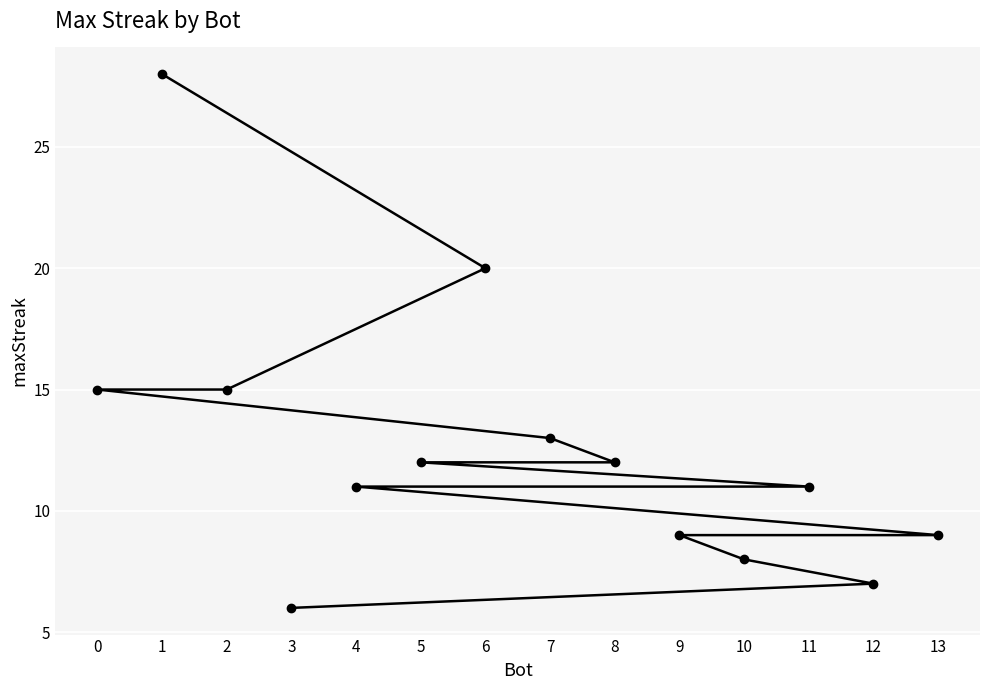

What is the minimum value shown in the chart?

6